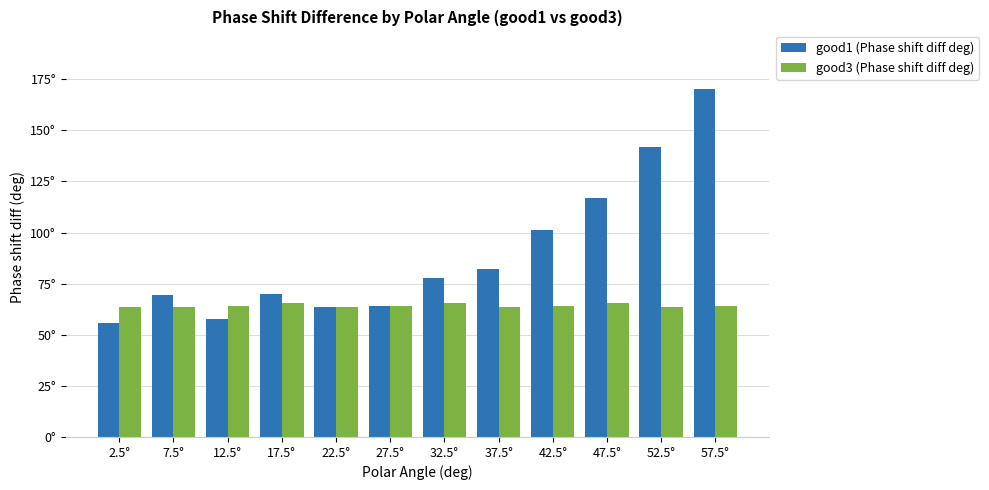

What are all the series names shown in the legend?

good1 (Phase shift diff deg), good3 (Phase shift diff deg)